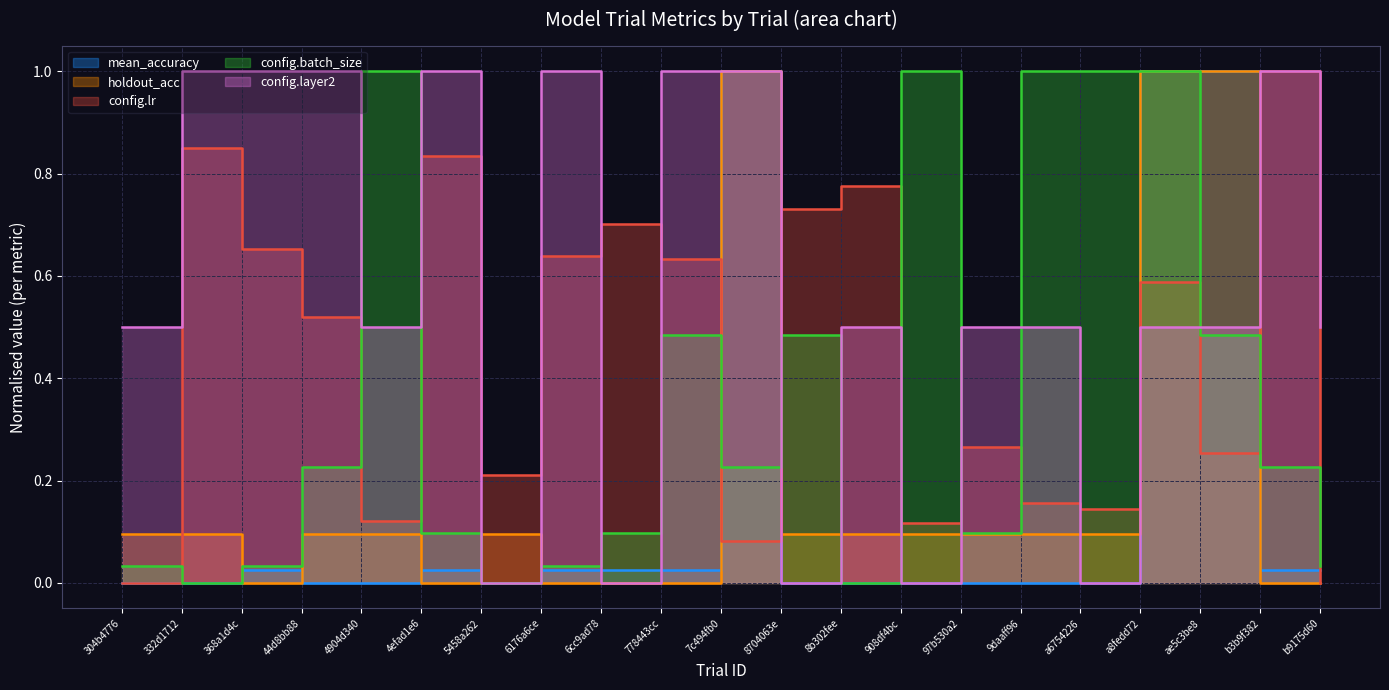

How many lines are shown in the chart?

5